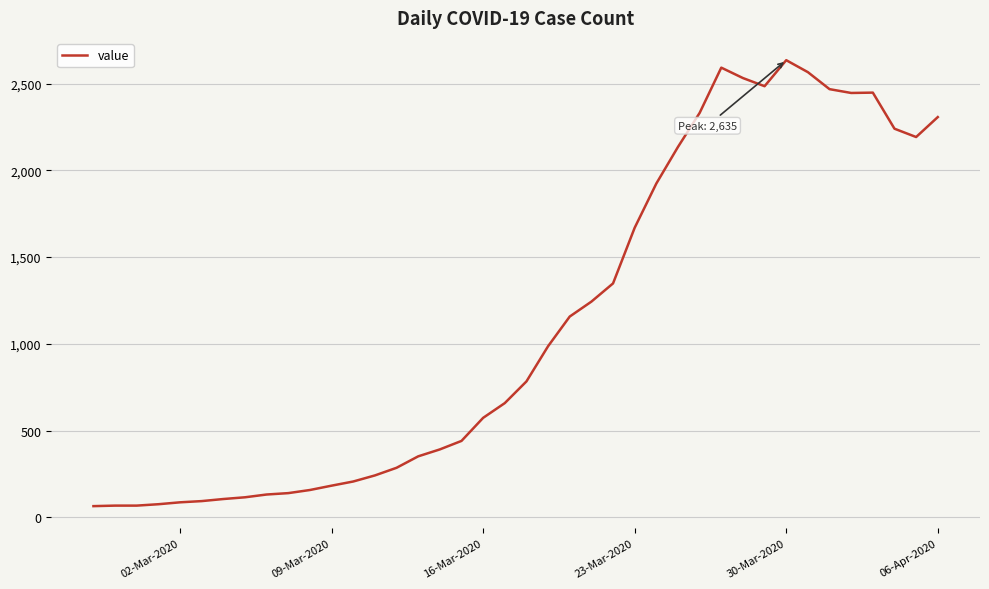

Does the chart display data point markers on the line(s)?

No